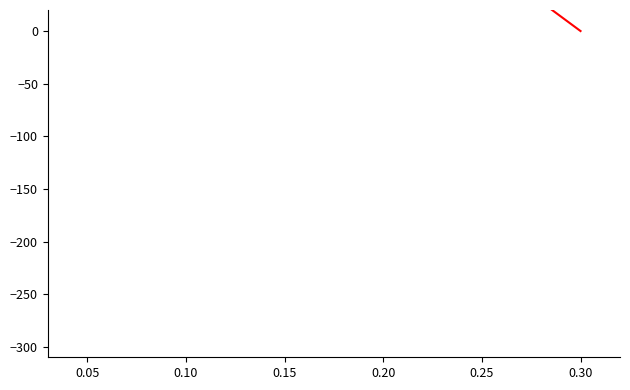

What is the difference between the maximum and minimum values?

300.0